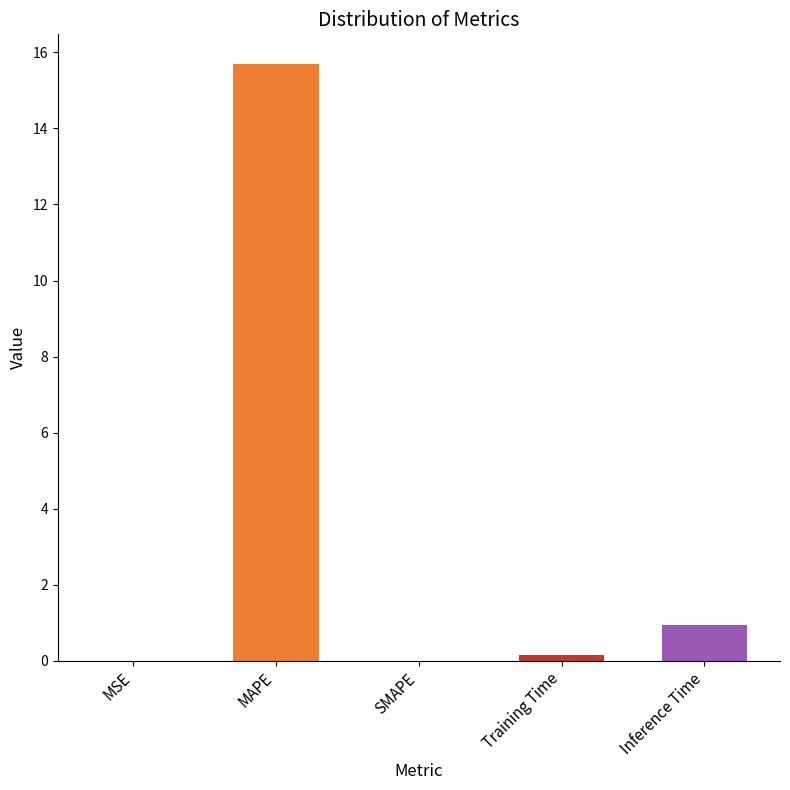

What is the change in value from MAPE to SMAPE?

-15.7